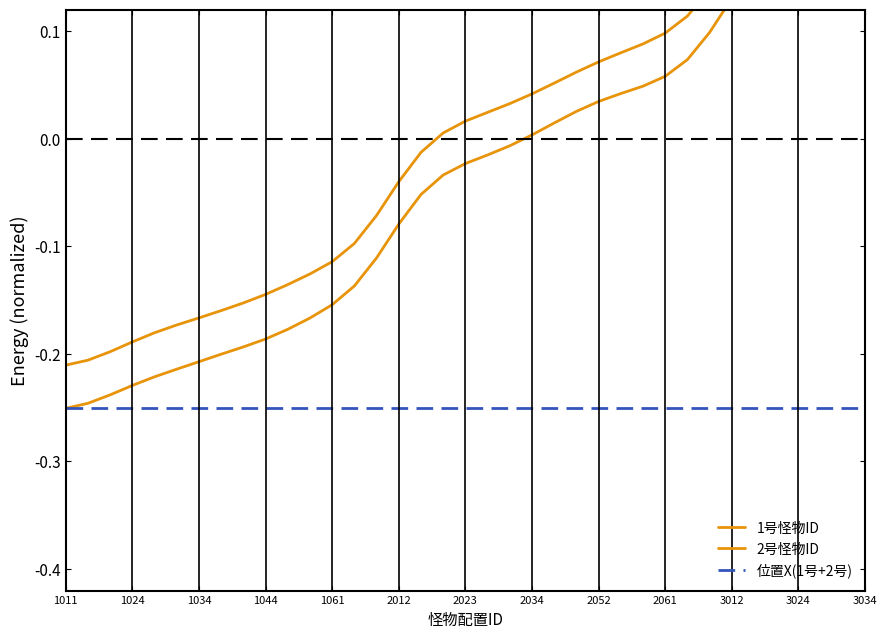

What is the label of the 33rd point from the right?

1061